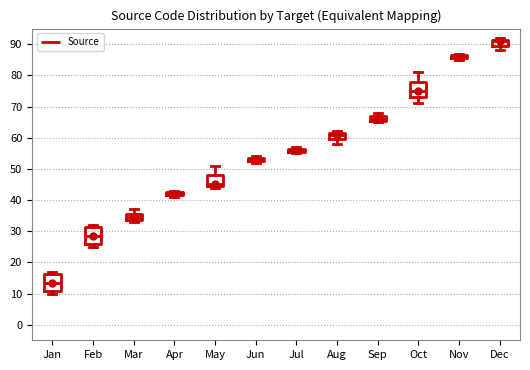

Where is the upper edge of the box for Jun on the y-axis? The values are not printed on the chart, so give them approximately, as read against the axis.

54